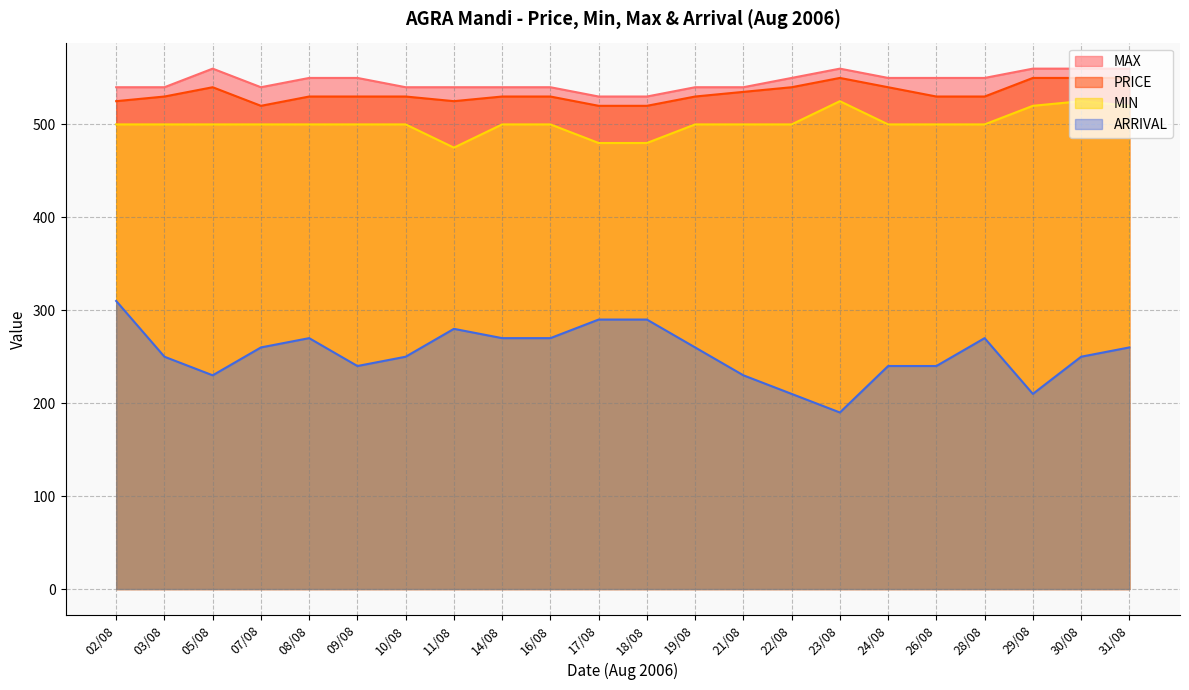

What is the maximum value shown in the chart?

560